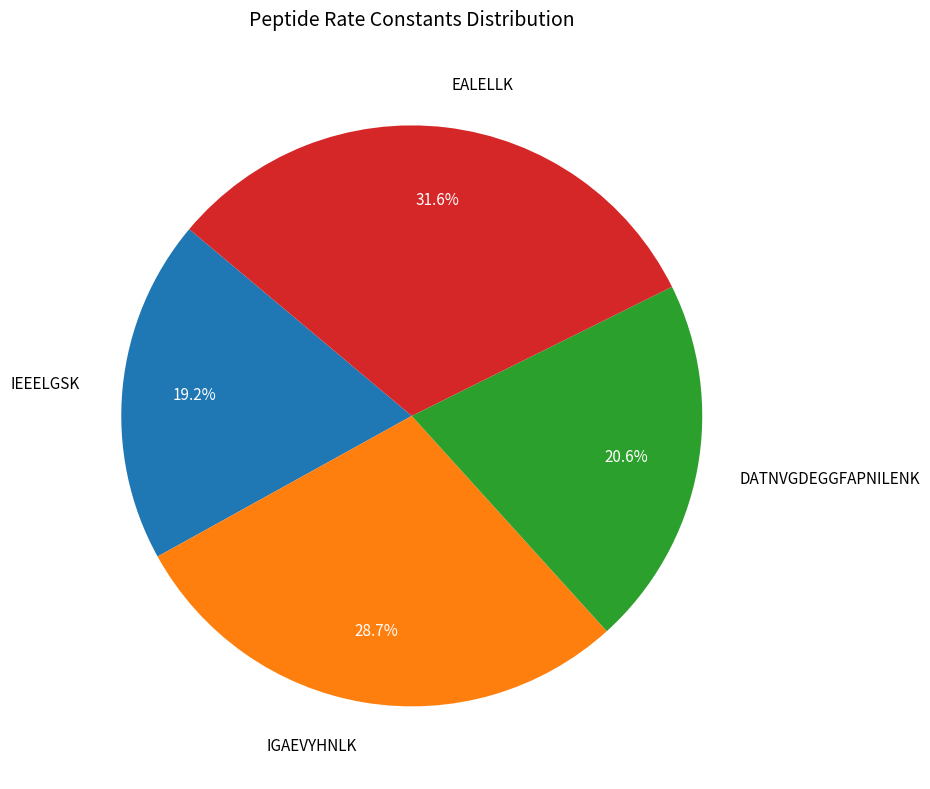

Which slice is the smallest?

IEEELGSK